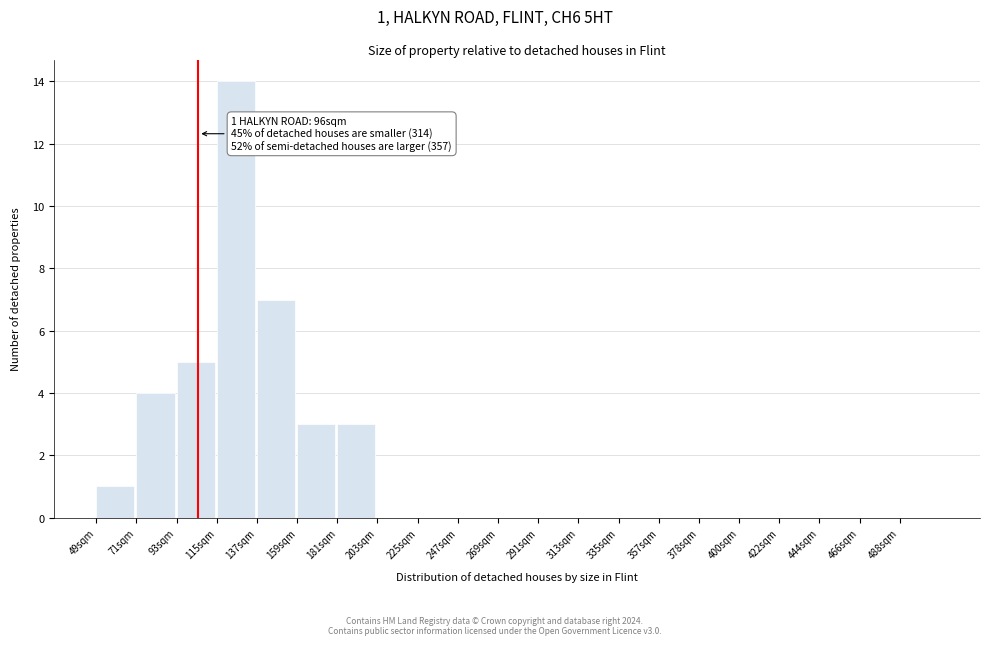

Reading right to left, what are all the values shown in this chart?

488sqm=0	466sqm=0	444sqm=0	422sqm=0	400sqm=0	378sqm=0	357sqm=0	335sqm=0	313sqm=0	291sqm=0	269sqm=0	247sqm=0	225sqm=0	203sqm=0	181sqm=3	159sqm=3	137sqm=7	115sqm=14	93sqm=5	71sqm=4	49sqm=1